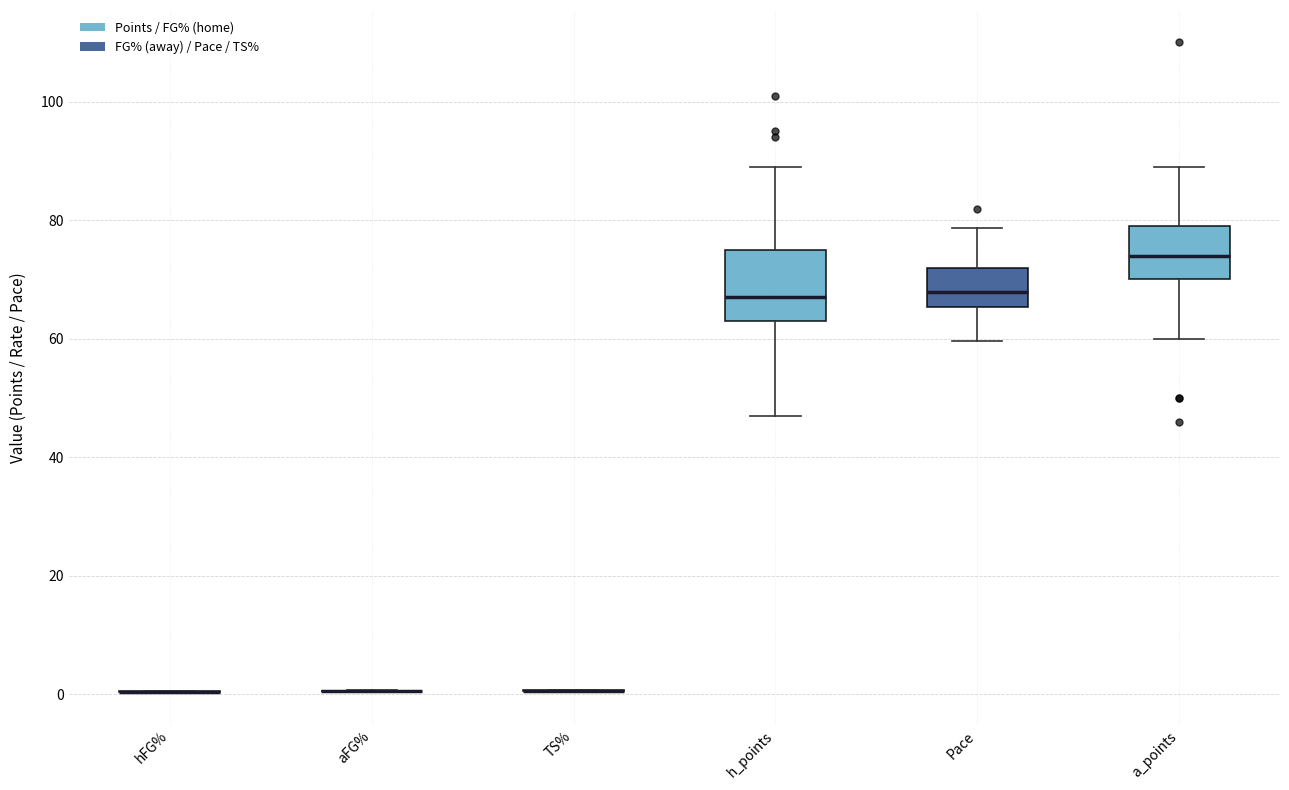

Reading left to right, read every box against the y-axis: the position of its median line, the range the box covers, and the ends of its whiskers. The values are not printed on the chart, so give them approximately, as read against the axis.

hFG%: box collapsed to a line at 0, whiskers 0 to 0
aFG%: box collapsed to a line at 0, whiskers 0 to 0
TS%: box collapsed to a line at 0, whiskers 0 to 0
h_points: median 68, box 64 to 76, whiskers 48 to 90
Pace: median 68, box 66 to 72, whiskers 60 to 78
a_points: median 74, box 70 to 80, whiskers 60 to 90